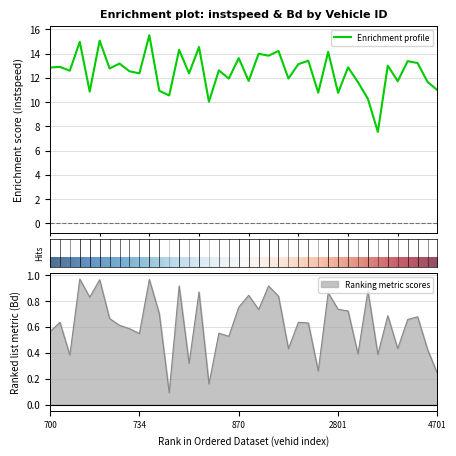

Which series has the largest total across all categories?

instspeed